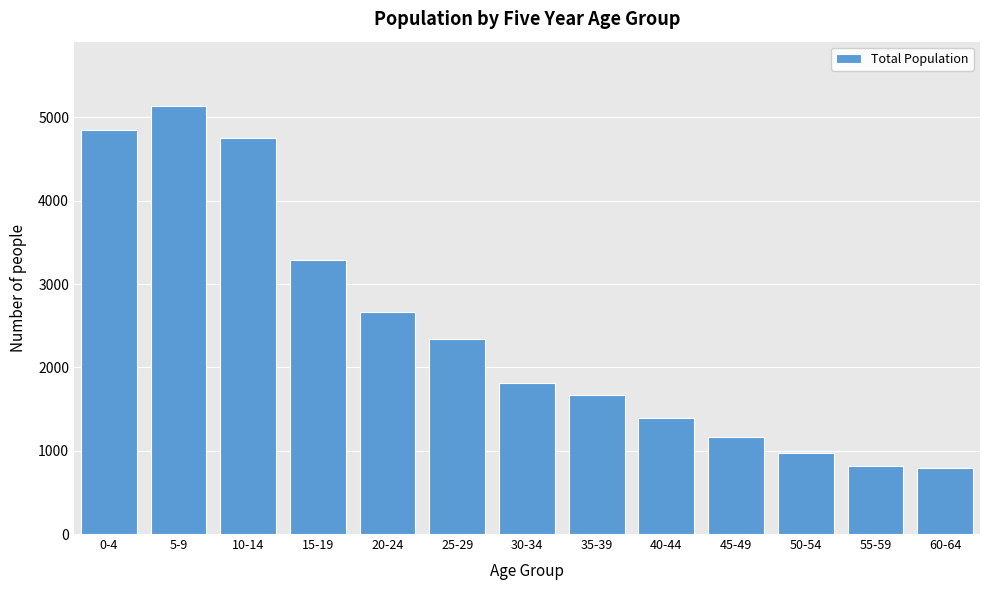

Approximately how many times larger is the value at 5-9 compared to 20-24?

1.9